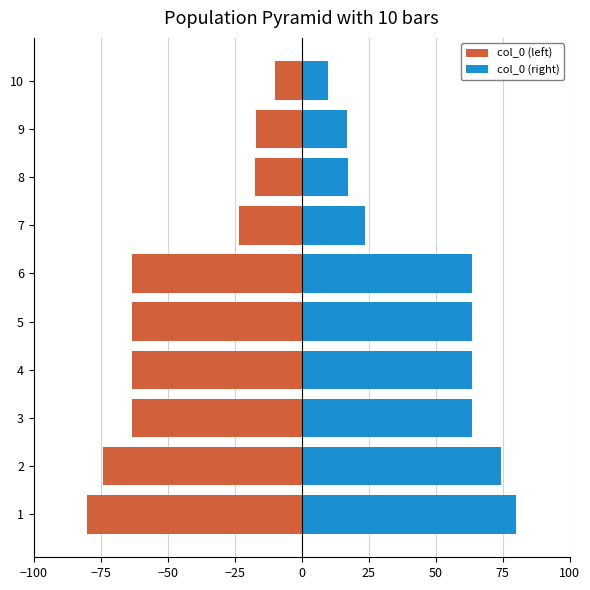

How many series are shown in this chart?

2